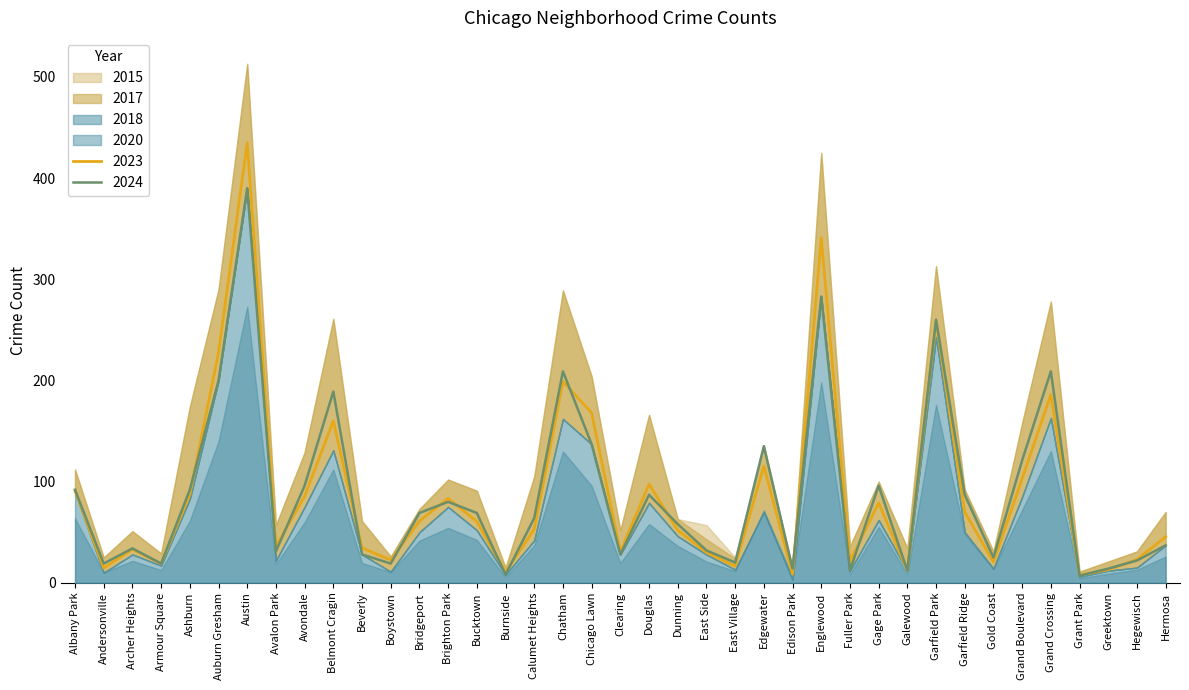

Is it true that 2023 equals 30.0 at East Side?

True